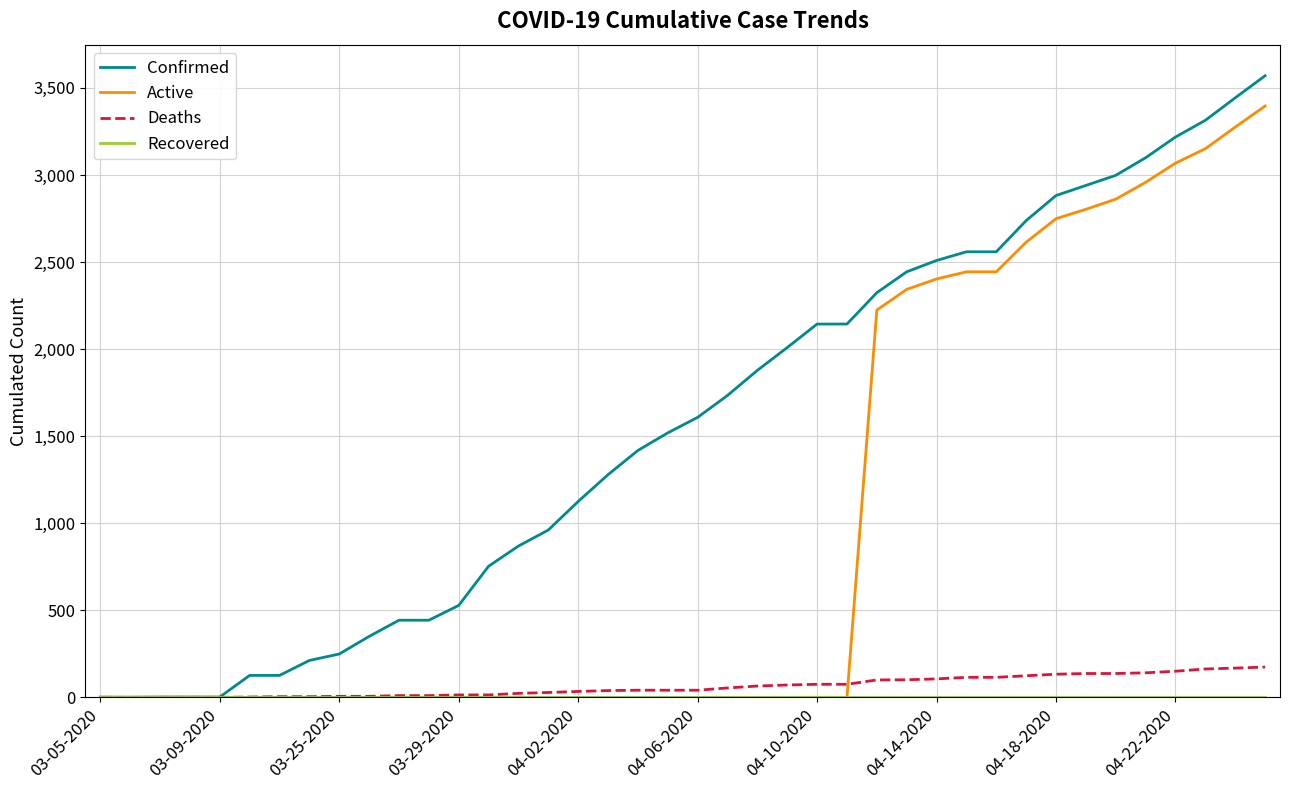

At how many categories does at least one series exceed 601?

27